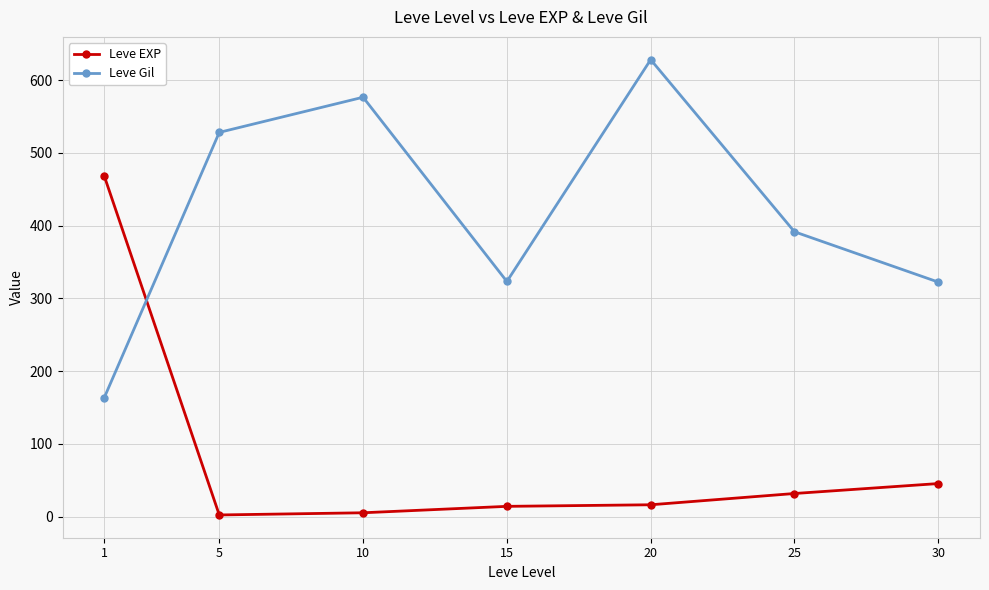

What is the greatest value displayed?

628.3